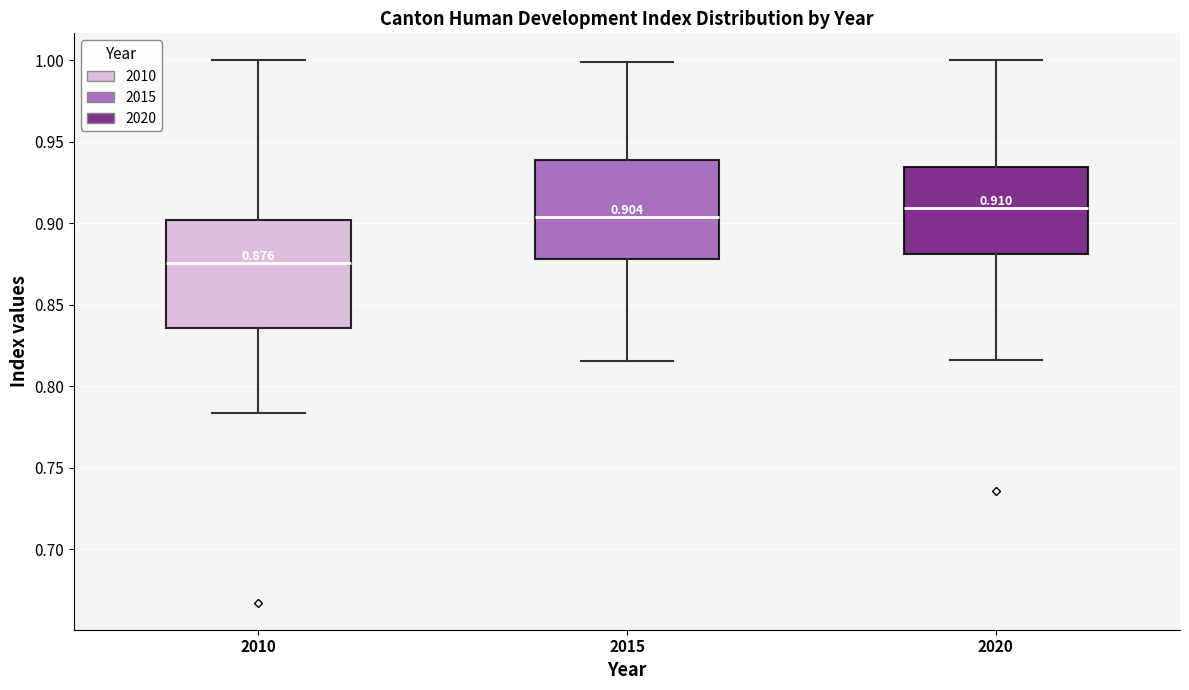

Which box is the tallest, from its lower edge to its upper edge?

2010